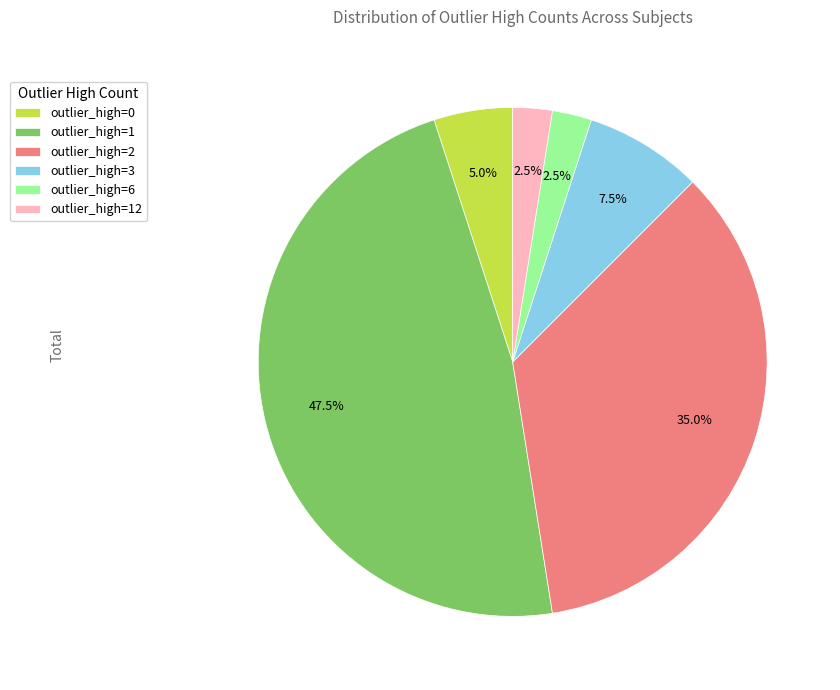

What percentage is NOT represented by outlier_high=2?

65.0%